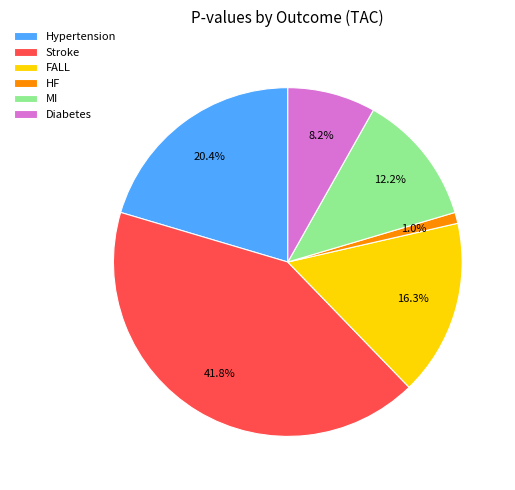

What percentage is NOT represented by HF?

99.0%